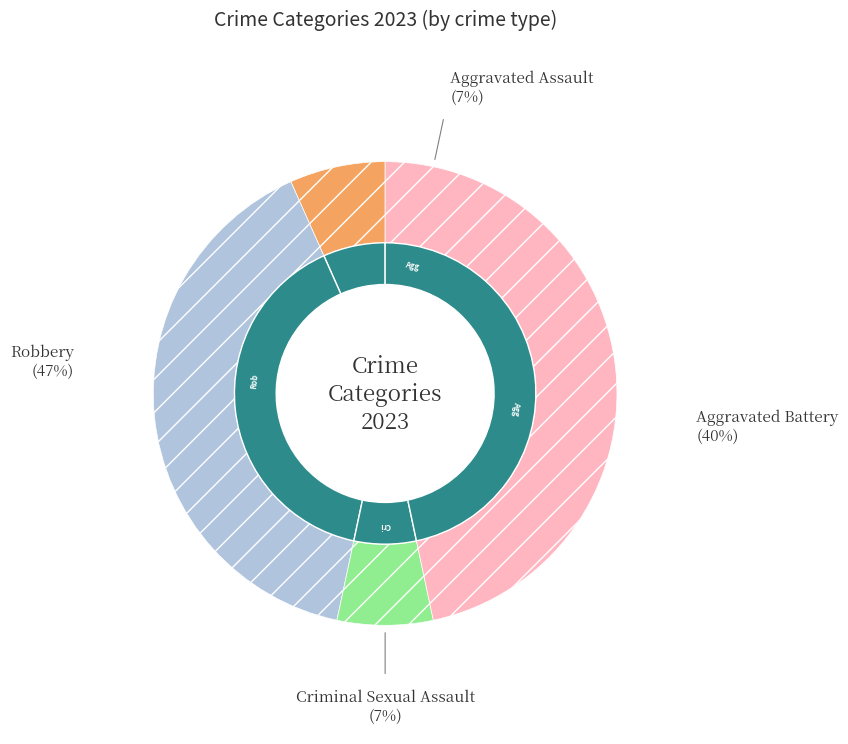

To the nearest percent, what is the combined percentage of Robbery and Criminal Sexual Assault?

53%